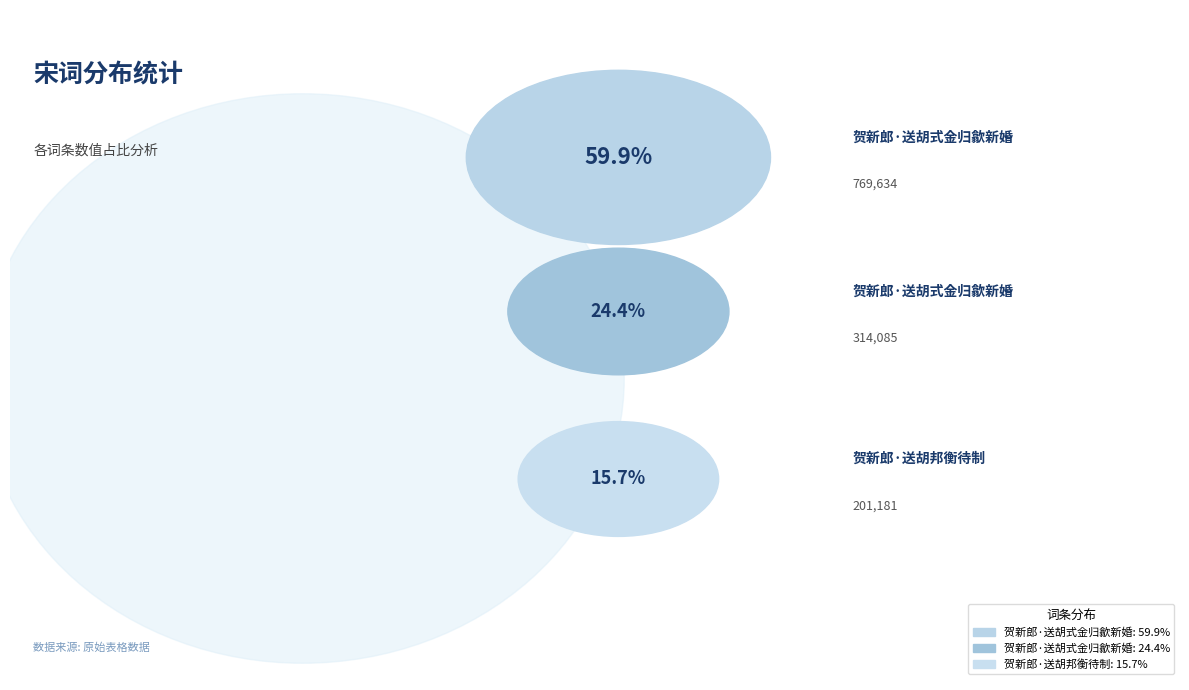

To the nearest percent, what percentage of the pie is 贺新郎·送胡式金归歙新婚?

60%